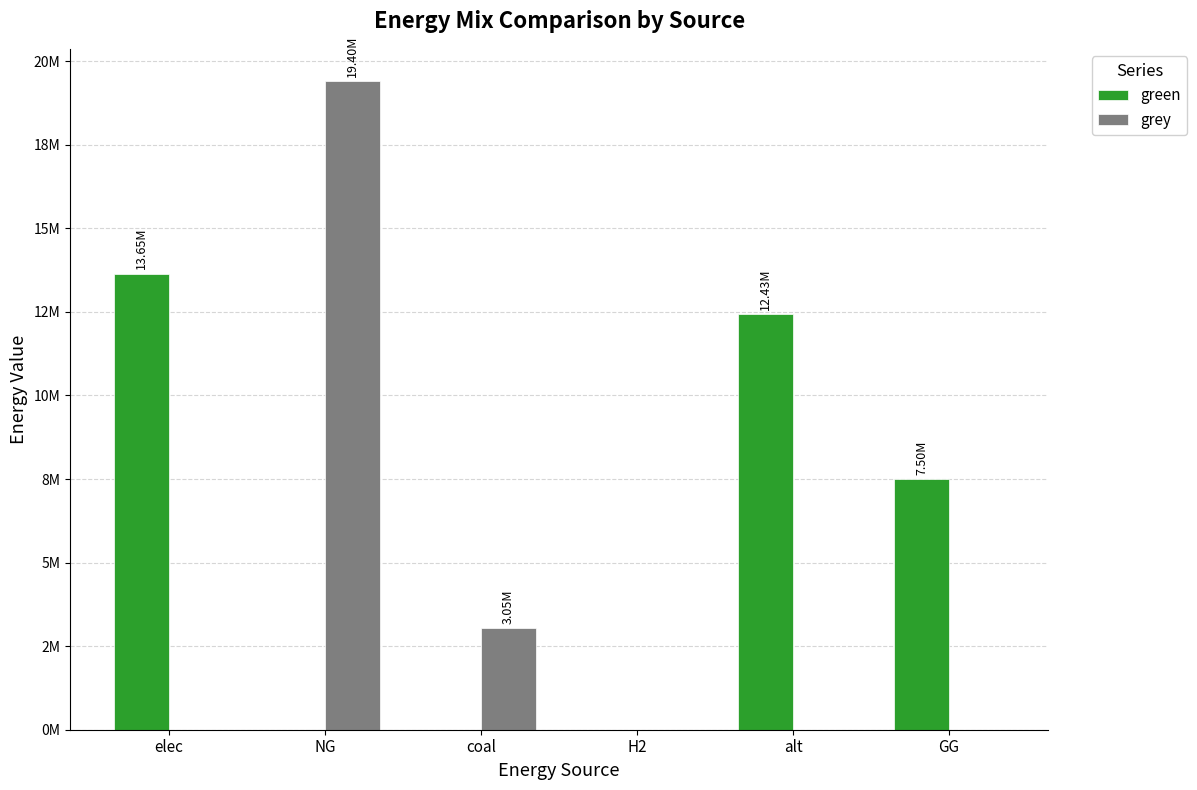

What are all the series names shown in the legend?

green, grey